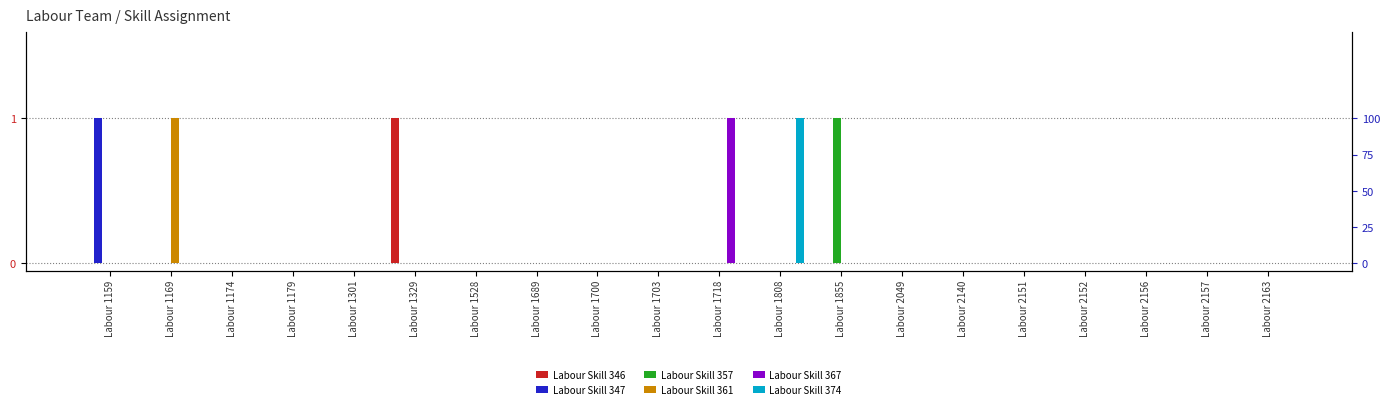

Reading left to right, what are all the values shown in this chart?

Labour Skill 346: Labour 1159=0	Labour 1169=0	Labour 1174=0	Labour 1179=0	Labour 1301=0	Labour 1329=1	Labour 1528=0	Labour 1689=0	Labour 1700=0	Labour 1703=0	Labour 1718=0	Labour 1808=0	Labour 1855=0	Labour 2049=0	Labour 2140=0	Labour 2151=0	Labour 2152=0	Labour 2156=0	Labour 2157=0	Labour 2163=0
Labour Skill 347: Labour 1159=1	Labour 1169=0	Labour 1174=0	Labour 1179=0	Labour 1301=0	Labour 1329=0	Labour 1528=0	Labour 1689=0	Labour 1700=0	Labour 1703=0	Labour 1718=0	Labour 1808=0	Labour 1855=0	Labour 2049=0	Labour 2140=0	Labour 2151=0	Labour 2152=0	Labour 2156=0	Labour 2157=0	Labour 2163=0
Labour Skill 357: Labour 1159=0	Labour 1169=0	Labour 1174=0	Labour 1179=0	Labour 1301=0	Labour 1329=0	Labour 1528=0	Labour 1689=0	Labour 1700=0	Labour 1703=0	Labour 1718=0	Labour 1808=0	Labour 1855=1	Labour 2049=0	Labour 2140=0	Labour 2151=0	Labour 2152=0	Labour 2156=0	Labour 2157=0	Labour 2163=0
Labour Skill 361: Labour 1159=0	Labour 1169=1	Labour 1174=0	Labour 1179=0	Labour 1301=0	Labour 1329=0	Labour 1528=0	Labour 1689=0	Labour 1700=0	Labour 1703=0	Labour 1718=0	Labour 1808=0	Labour 1855=0	Labour 2049=0	Labour 2140=0	Labour 2151=0	Labour 2152=0	Labour 2156=0	Labour 2157=0	Labour 2163=0
Labour Skill 367: Labour 1159=0	Labour 1169=0	Labour 1174=0	Labour 1179=0	Labour 1301=0	Labour 1329=0	Labour 1528=0	Labour 1689=0	Labour 1700=0	Labour 1703=0	Labour 1718=1	Labour 1808=0	Labour 1855=0	Labour 2049=0	Labour 2140=0	Labour 2151=0	Labour 2152=0	Labour 2156=0	Labour 2157=0	Labour 2163=0
Labour Skill 374: Labour 1159=0	Labour 1169=0	Labour 1174=0	Labour 1179=0	Labour 1301=0	Labour 1329=0	Labour 1528=0	Labour 1689=0	Labour 1700=0	Labour 1703=0	Labour 1718=0	Labour 1808=1	Labour 1855=0	Labour 2049=0	Labour 2140=0	Labour 2151=0	Labour 2152=0	Labour 2156=0	Labour 2157=0	Labour 2163=0